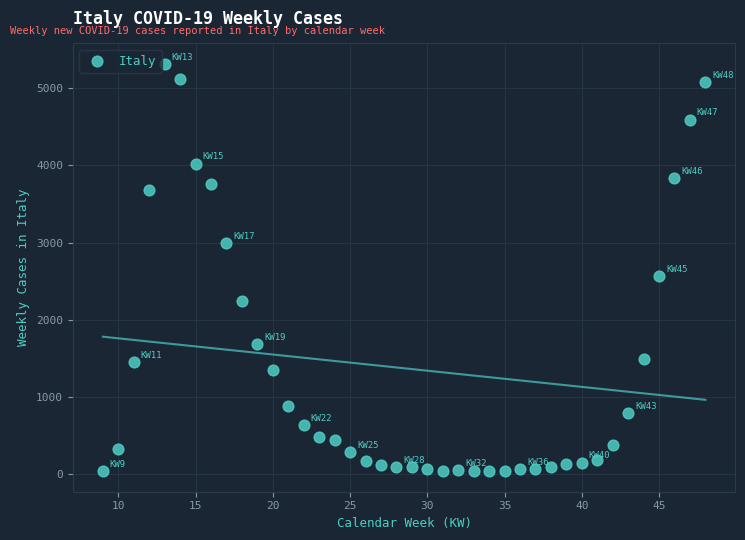

What Y value in the scatter plot is closest to 2677?

2568